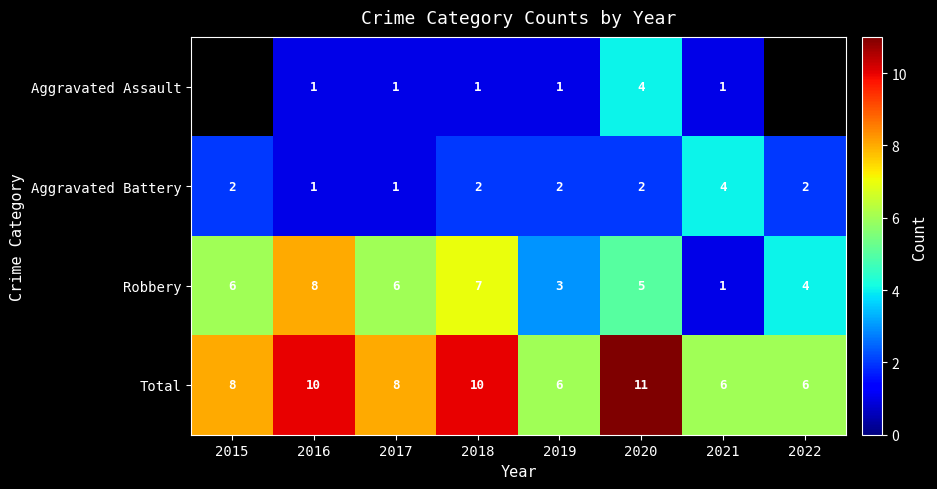

What is the spread (max minus min) of values at 2019?

5